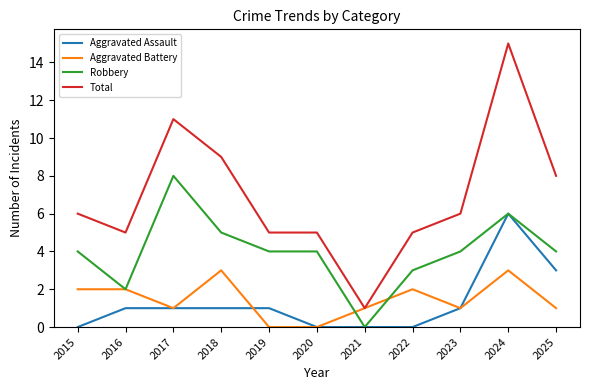

Where is the first local minimum for Aggravated Battery?

2017